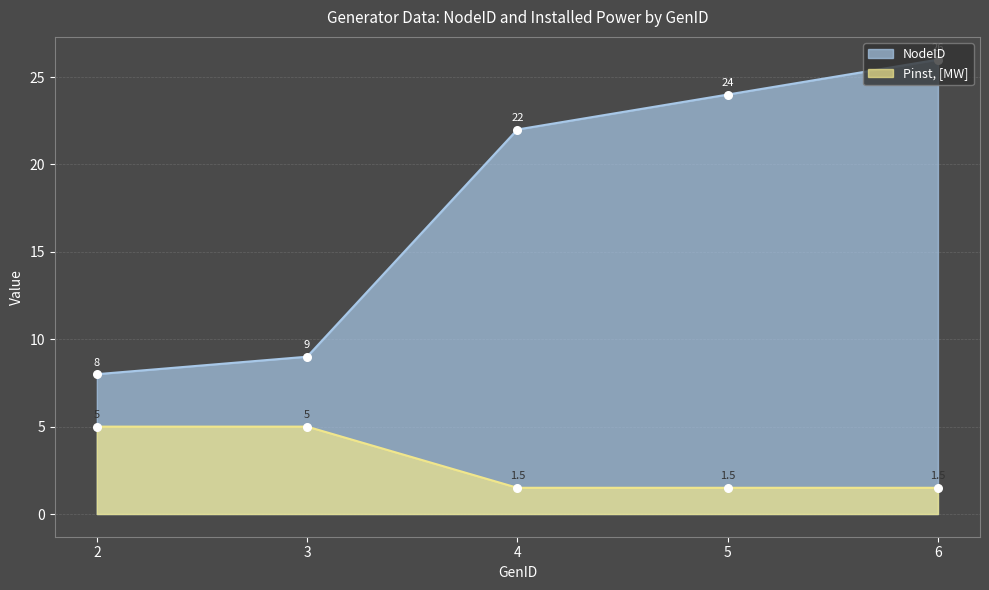

Which series reaches the minimum Y coordinate?

Pinst, [MW]